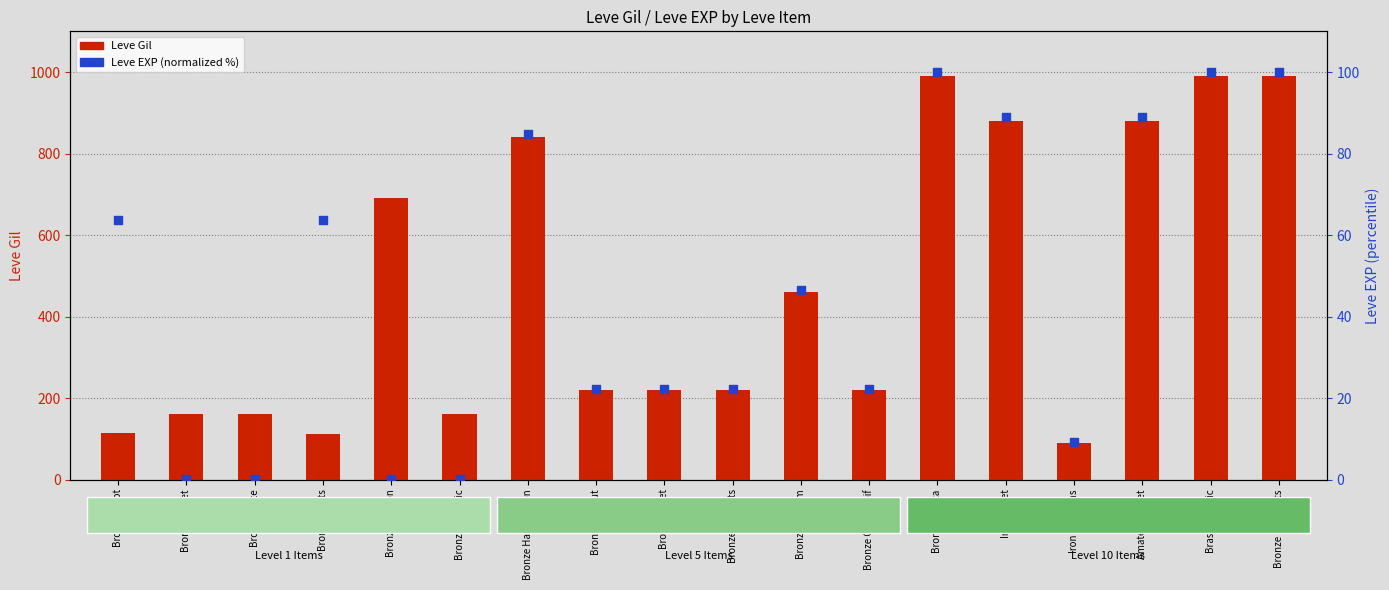

What are all the series names shown in the legend?

Leve Gil, Leve EXP (normalized)